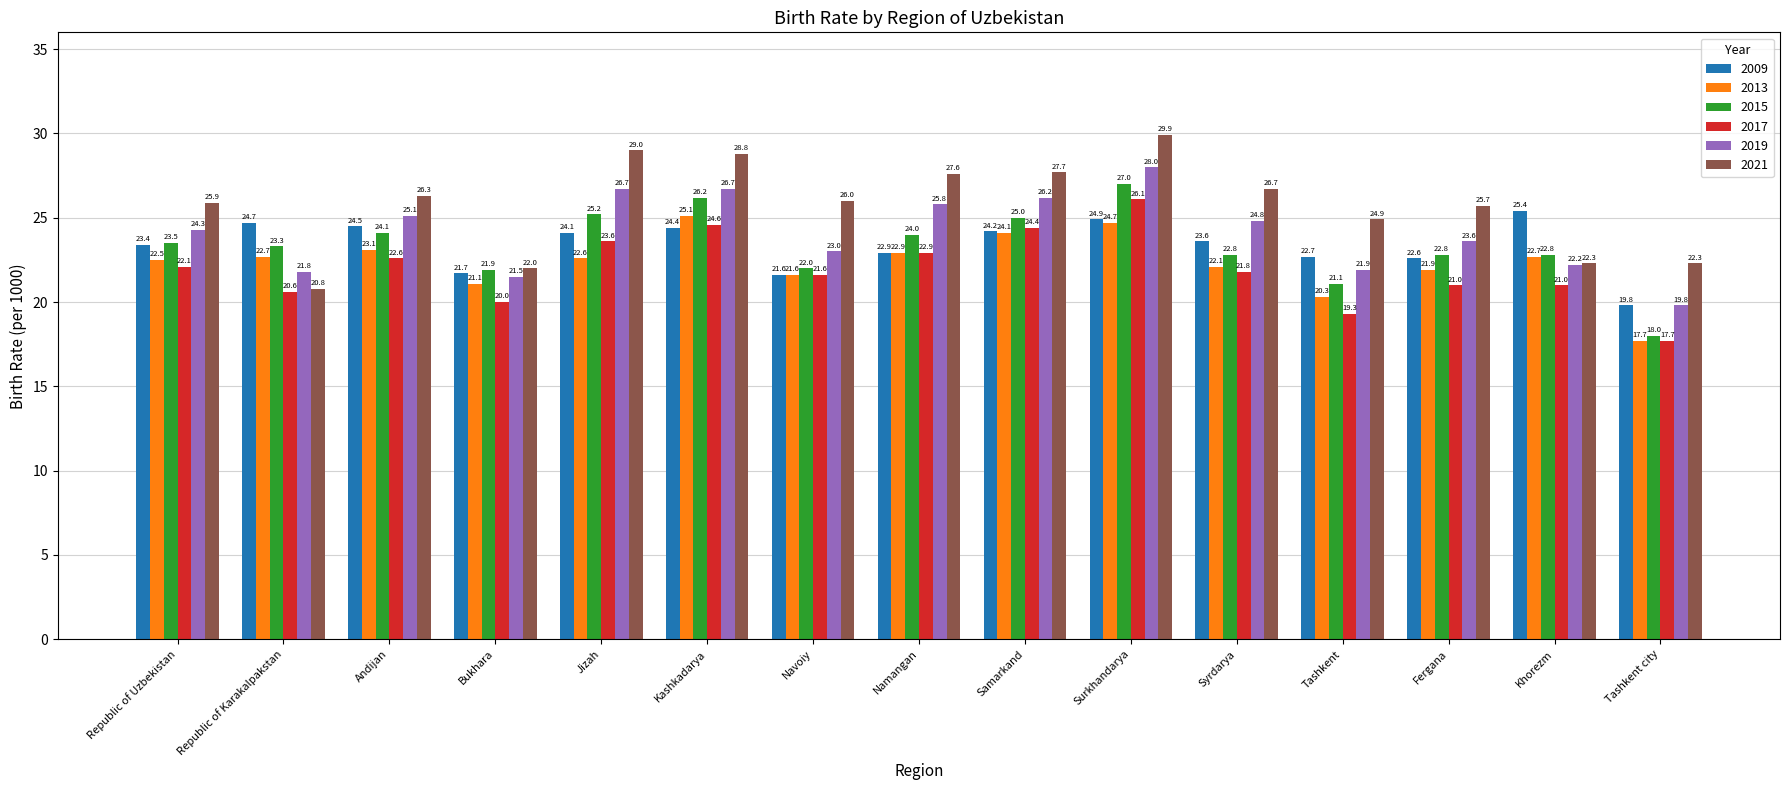

How many bars are there in total?

90